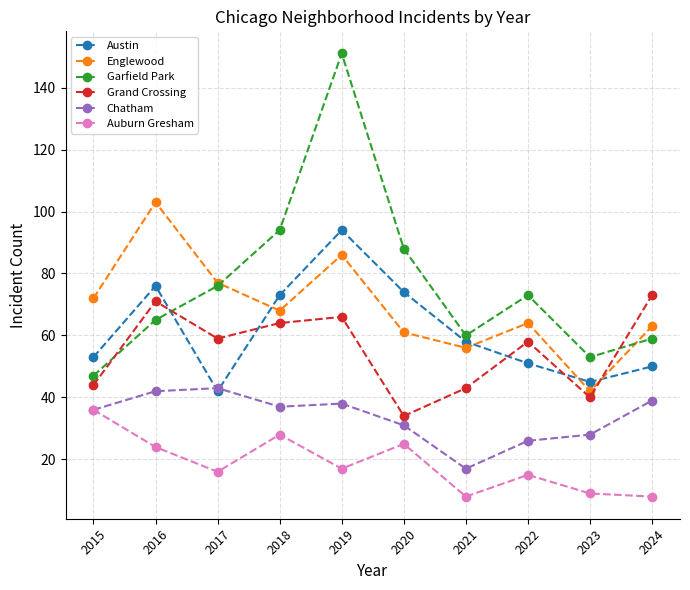

Reading right to left, list all the values displayed in this chart.

Austin: 50	45	51	58	74	94	73	42	76	53
Englewood: 63	42	64	56	61	86	68	77	103	72
Garfield Park: 59	53	73	60	88	151	94	76	65	47
Grand Crossing: 73	40	58	43	34	66	64	59	71	44
Chatham: 39	28	26	17	31	38	37	43	42	36
Auburn Gresham: 8	9	15	8	25	17	28	16	24	36